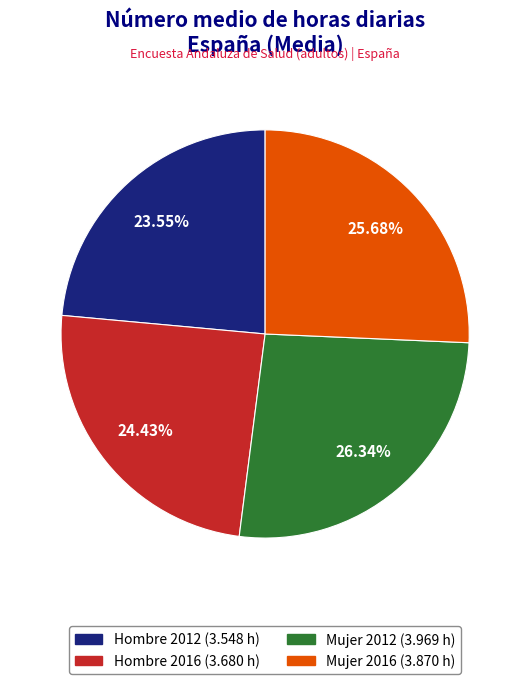

What is the ratio of the value at Hombre 2016 to the value at Mujer 2012?

0.9